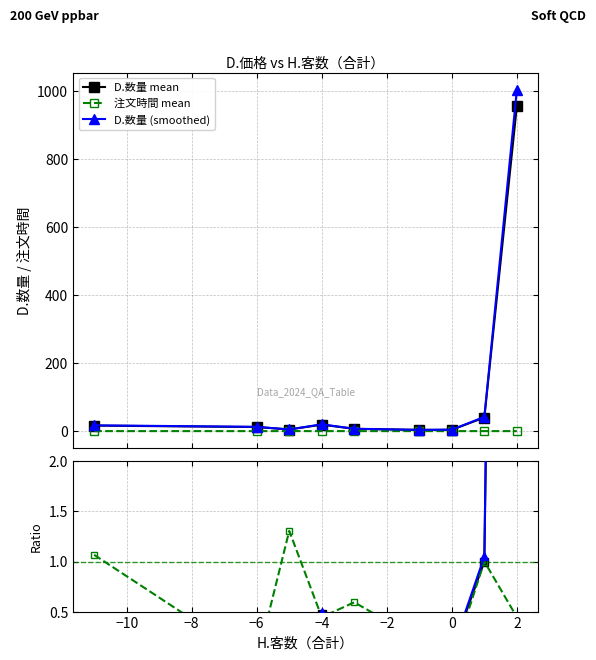

Which has a higher value, −12 or −6?

−6